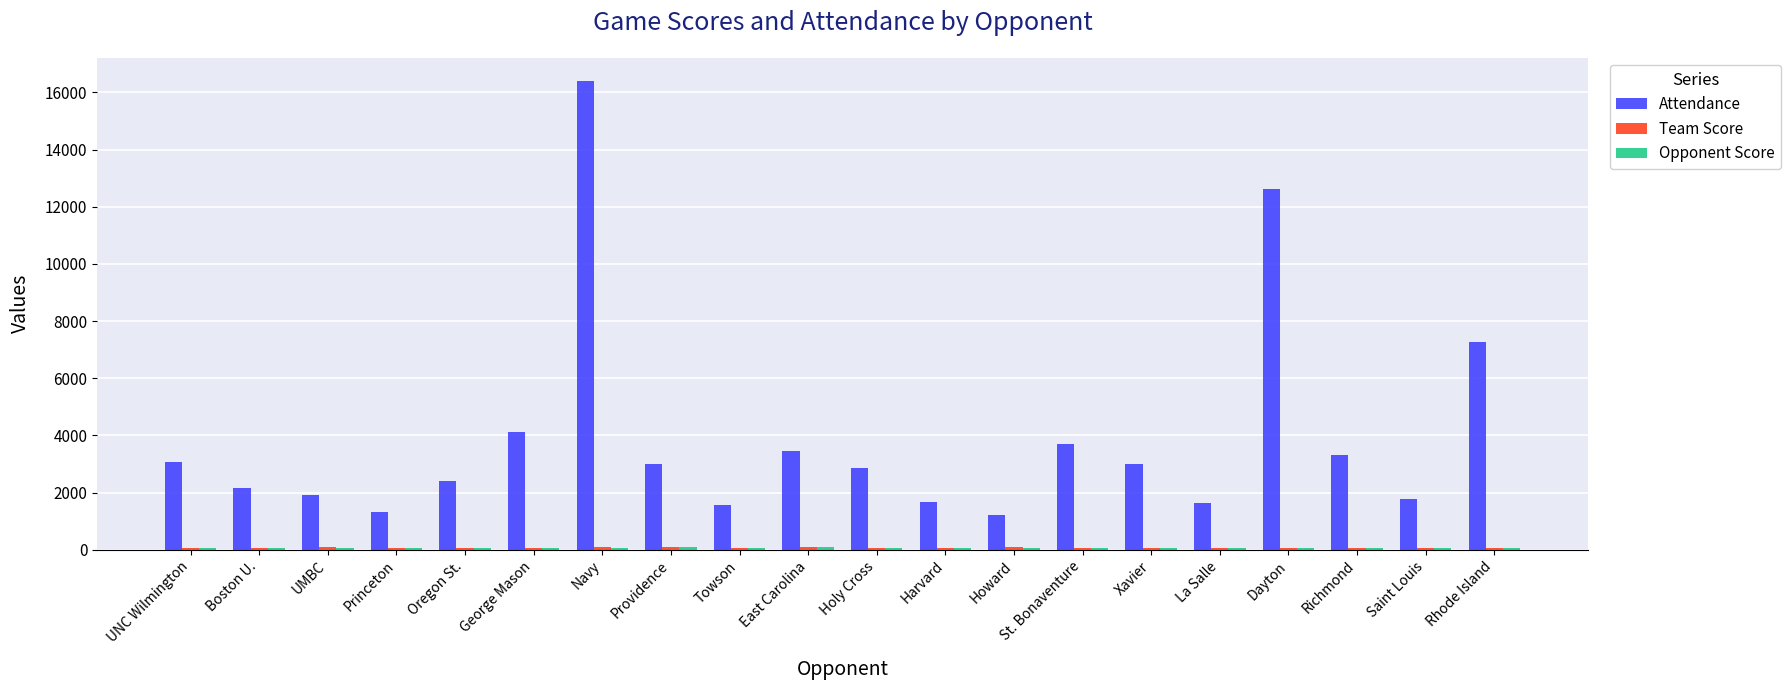

The Attendance series shows 3298 at Richmond. True or false?

True